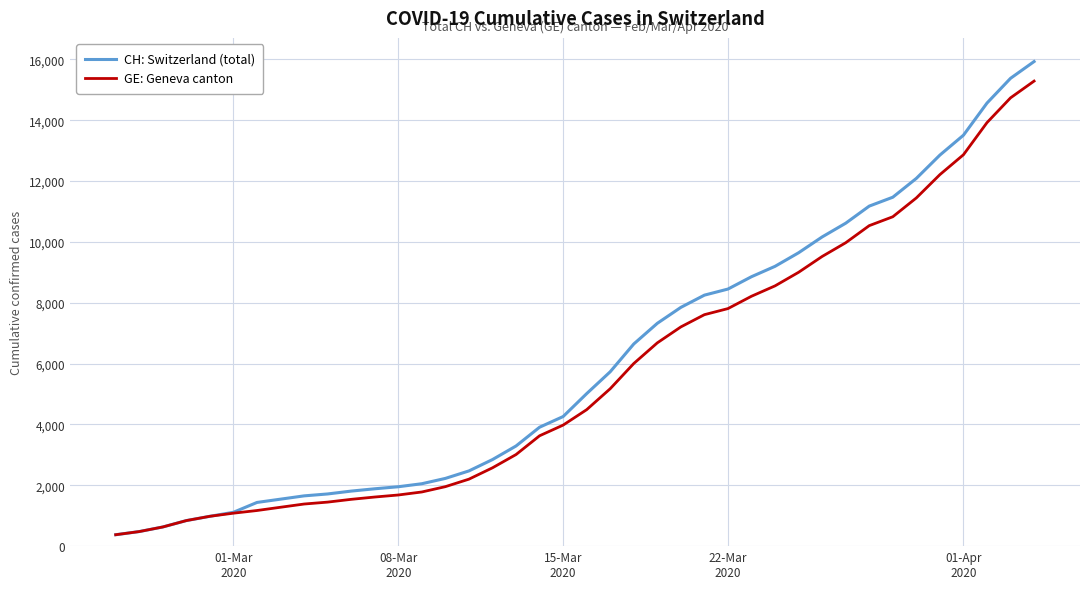

What is the difference between the second highest and minimum values in the CH: Switzerland (total) series?

15000